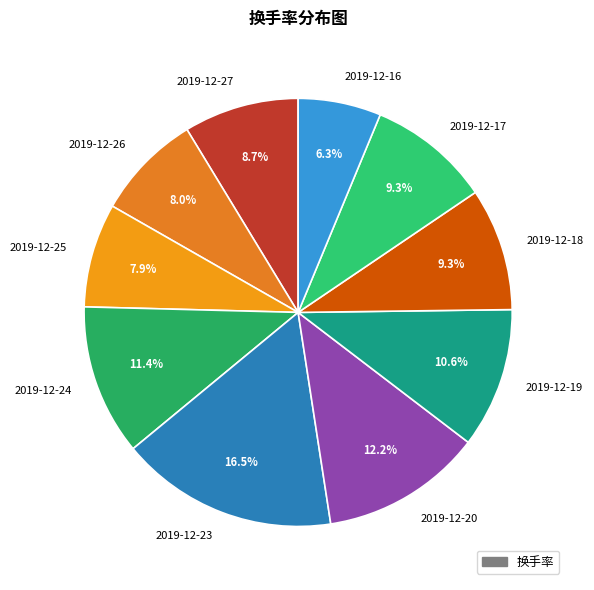

Which slice is the smallest?

2019-12-16